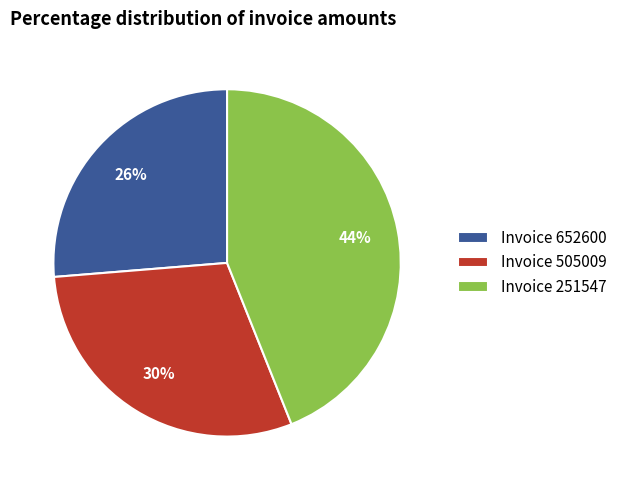

Between Invoice 505009 and Invoice 652600, which is larger?

Invoice 505009